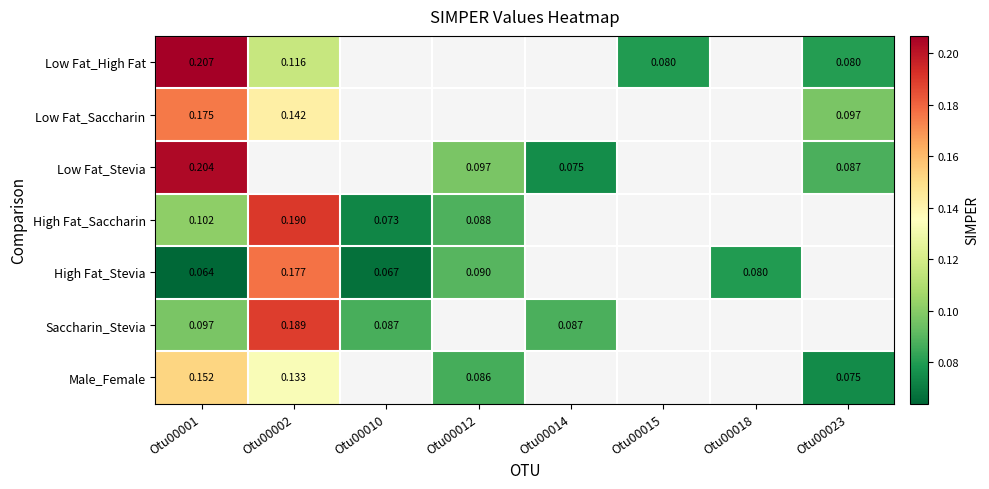

Count the Male_Female values in the range 0 to 1.

4